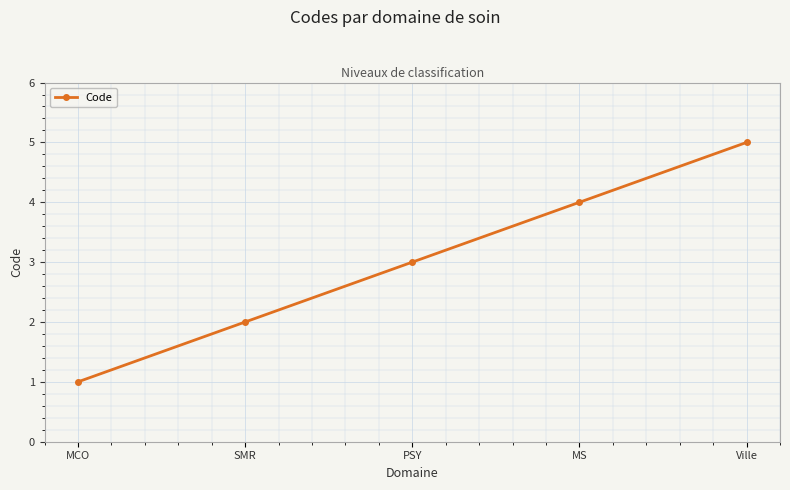

At which category does the chart reach its peak across all series?

Ville